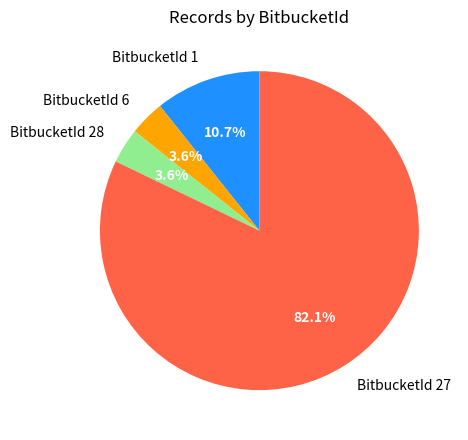

Do BitbucketId 28 and BitbucketId 27 together represent more than half of the pie?

Yes